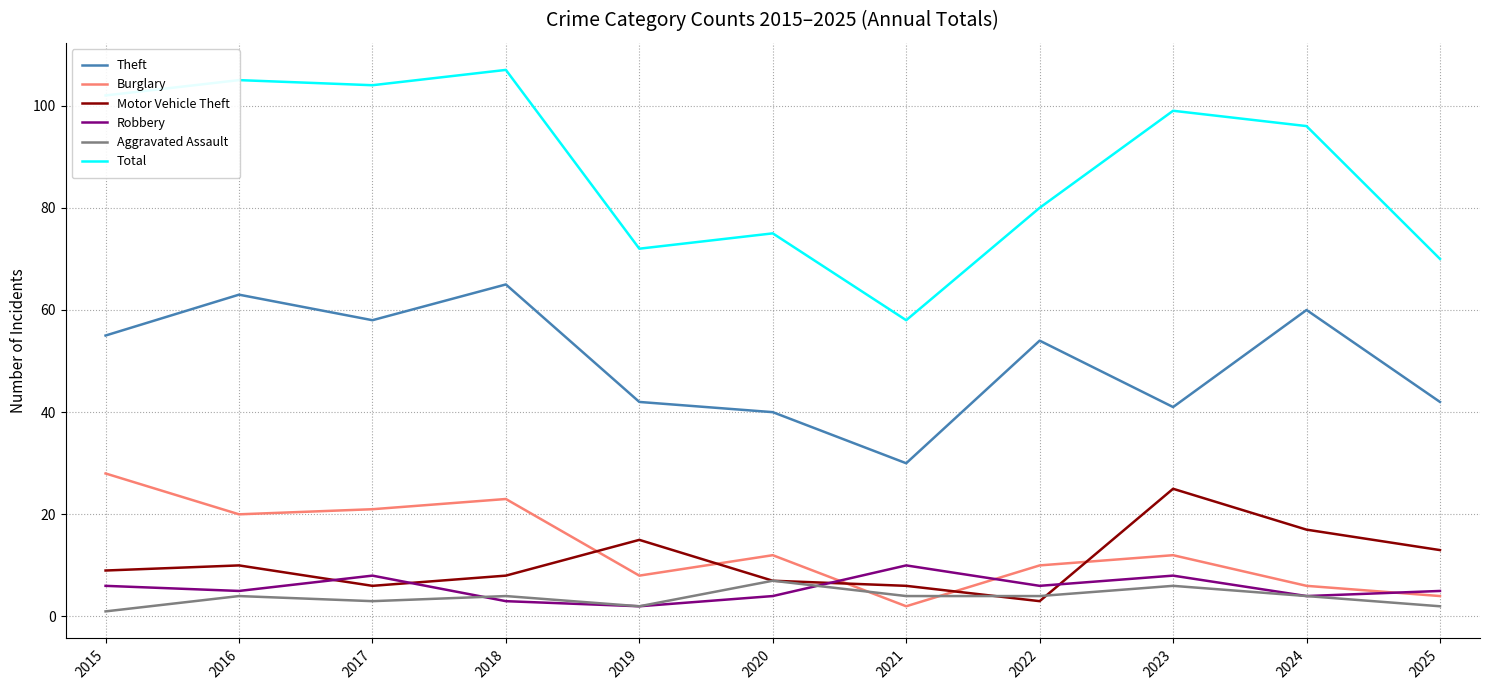

True or false: Motor Vehicle Theft and Robbery cross at least once.

True